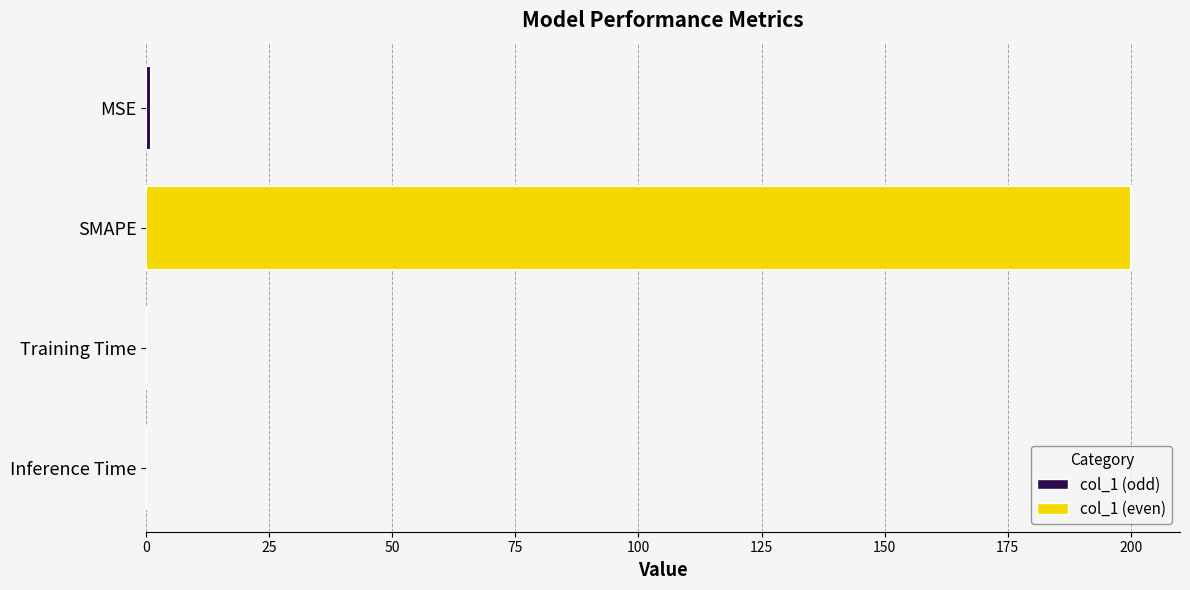

Are the bars horizontal?

Yes